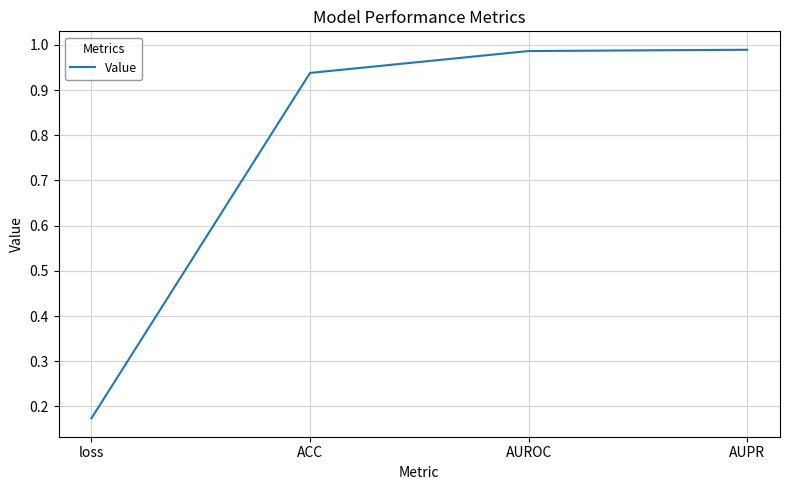

Where is the data nearest to the value 0?

loss